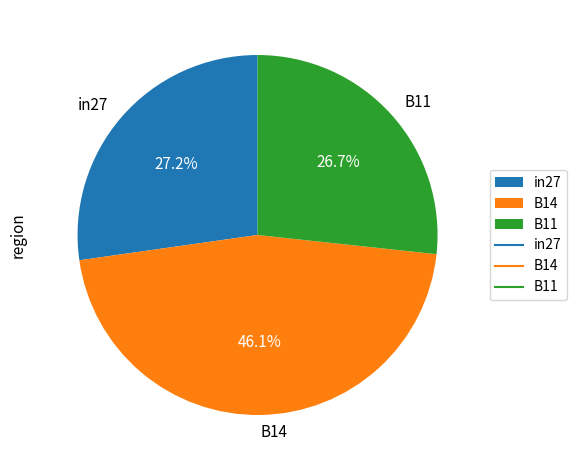

How many segments does this pie chart have?

3